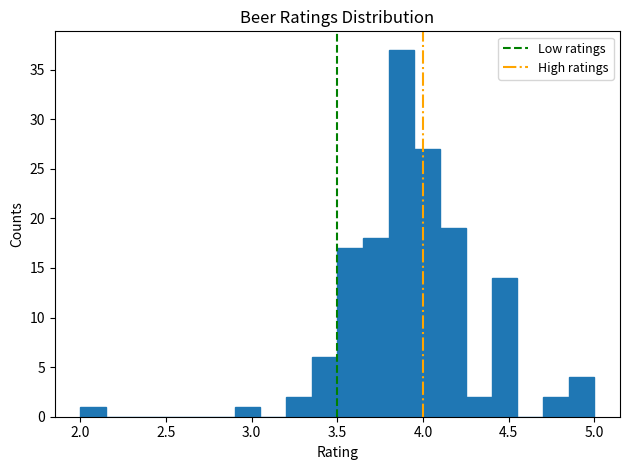

Read against the x-axis, roughly where is the centre of the tallest bar?

3.90